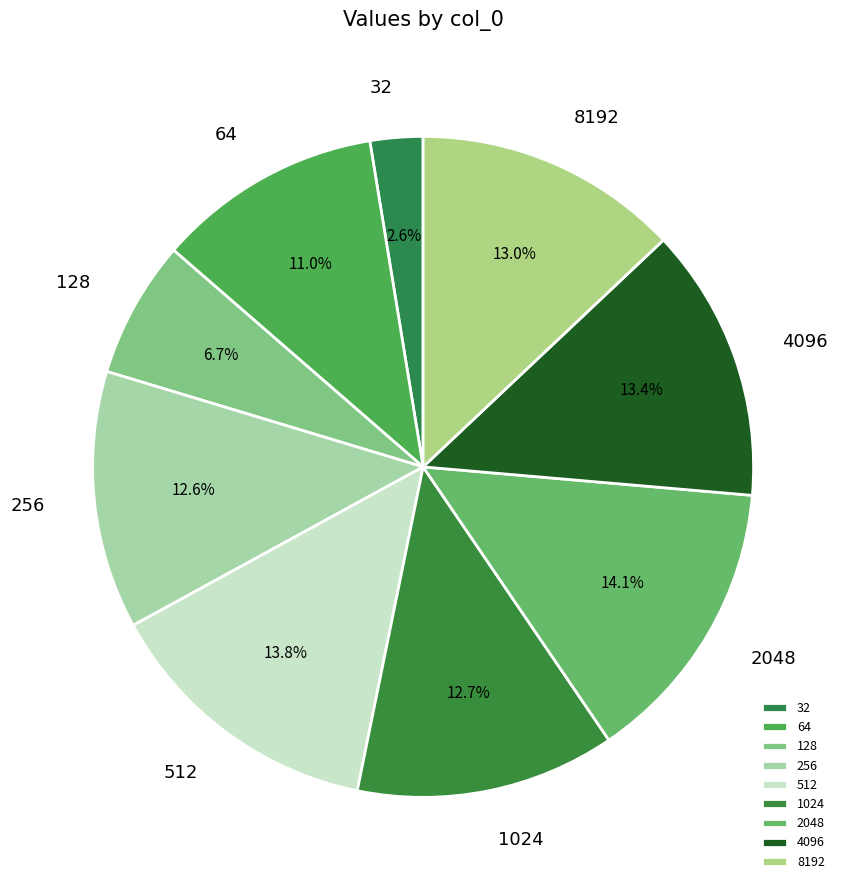

To the nearest percent, what is the average slice percentage?

11%